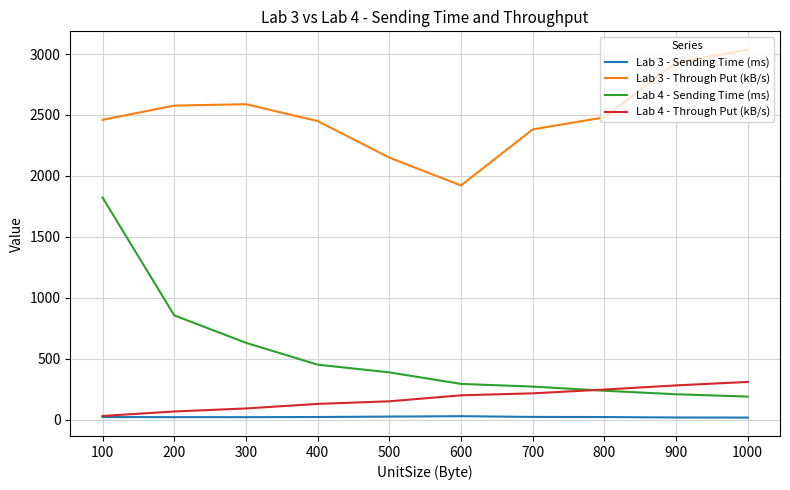

At 1000, list the series in order from largest to smallest.

Lab 3 - Through Put (kB/s), Lab 4 - Through Put (kB/s), Lab 4 - Sending Time (ms), Lab 3 - Sending Time (ms)